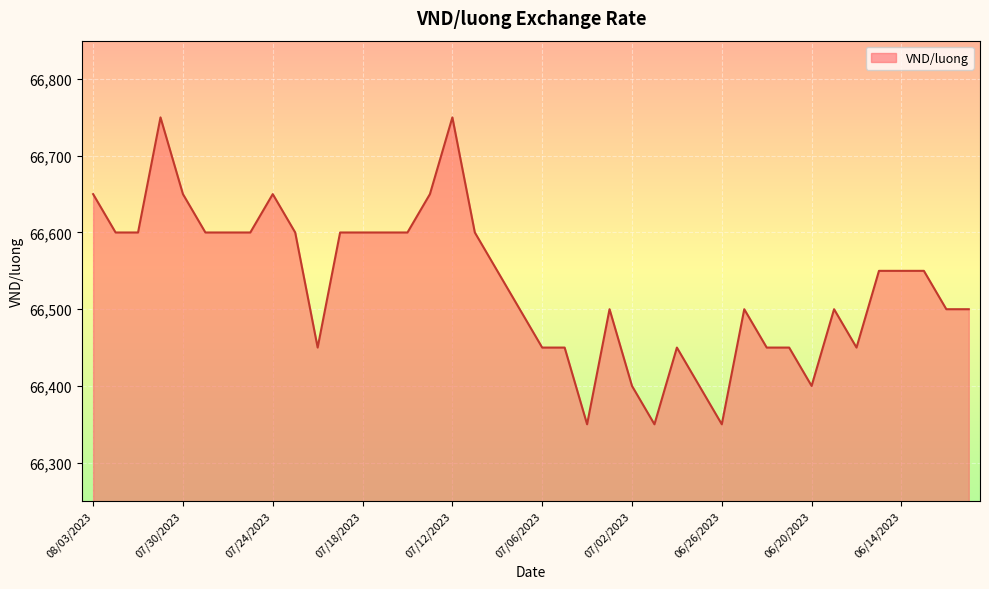

Count the number of categories in the chart.

40